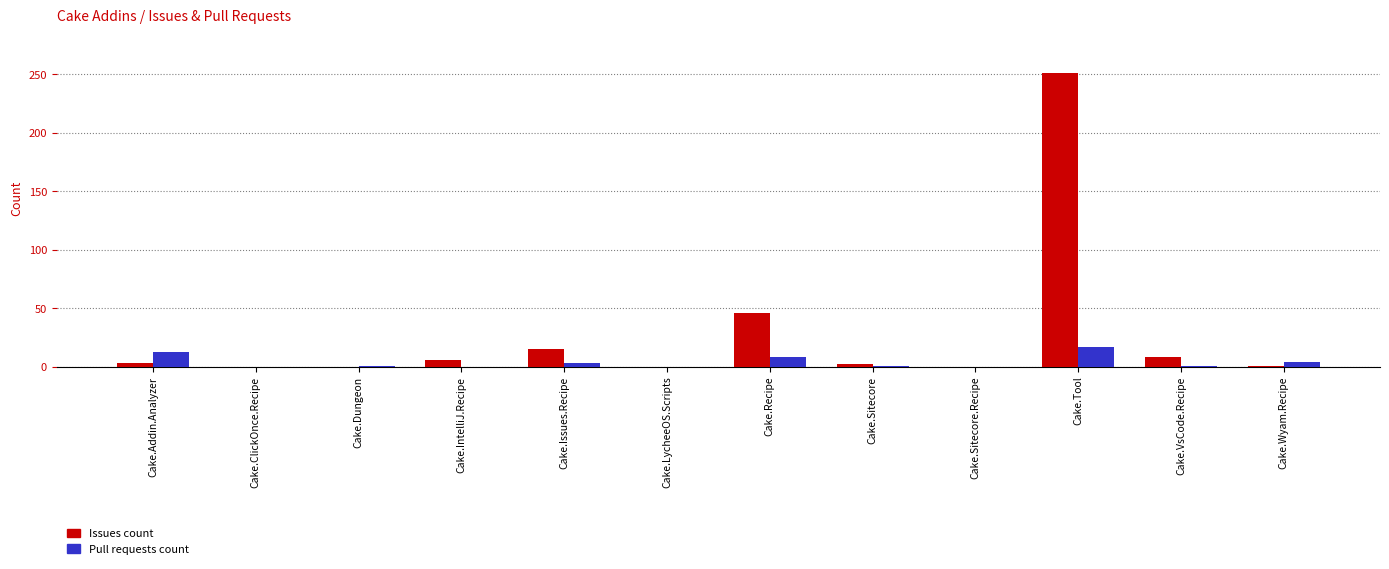

The Issues count series shows 335 at Cake.Tool. True or false?

False